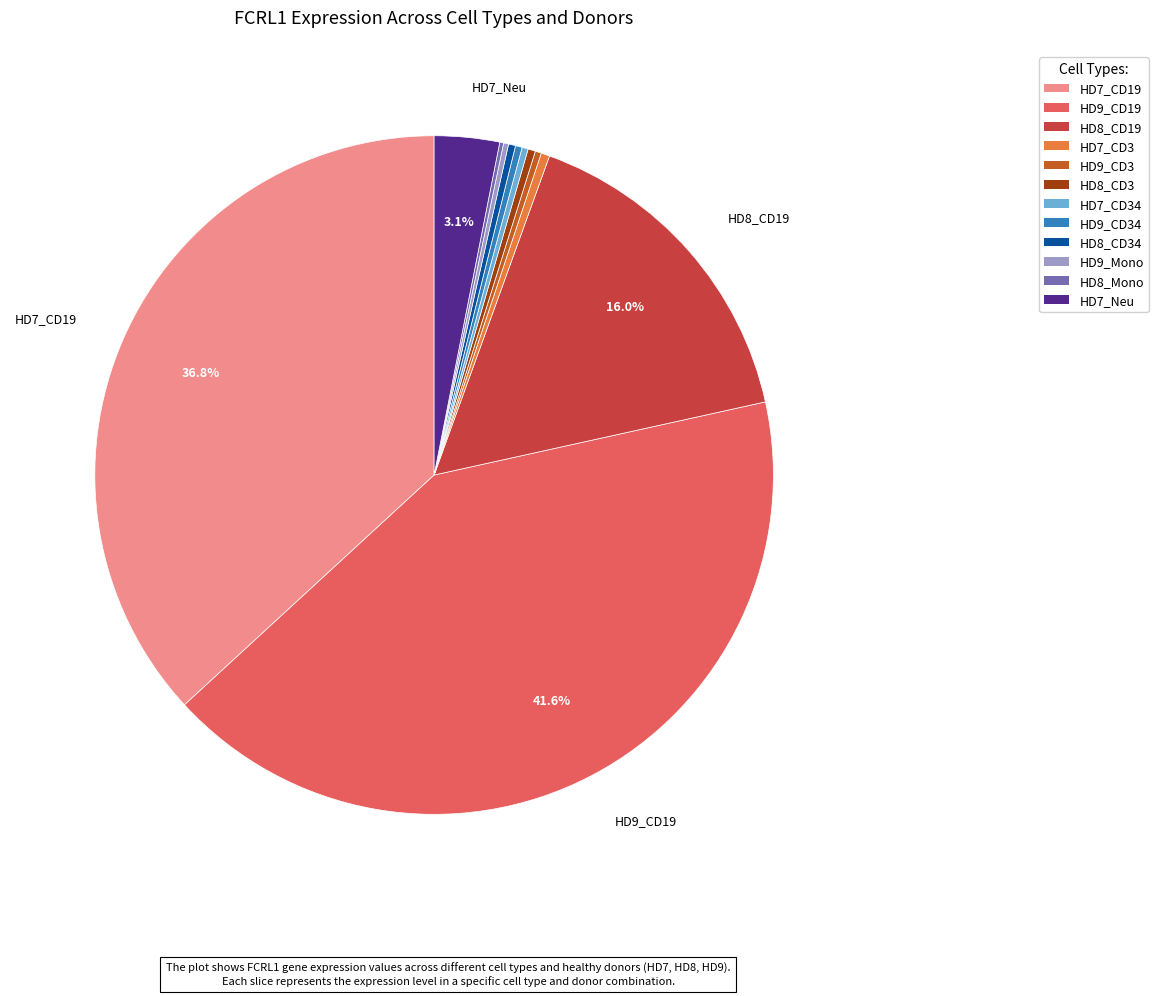

Does any single category account for the majority?

No